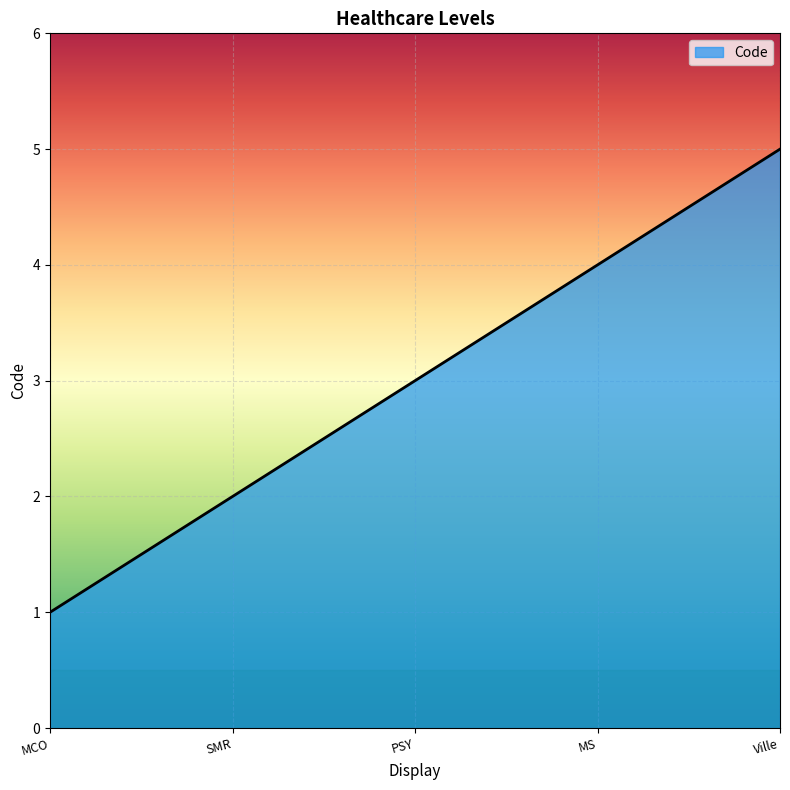

How many categories are shown in the chart?

5